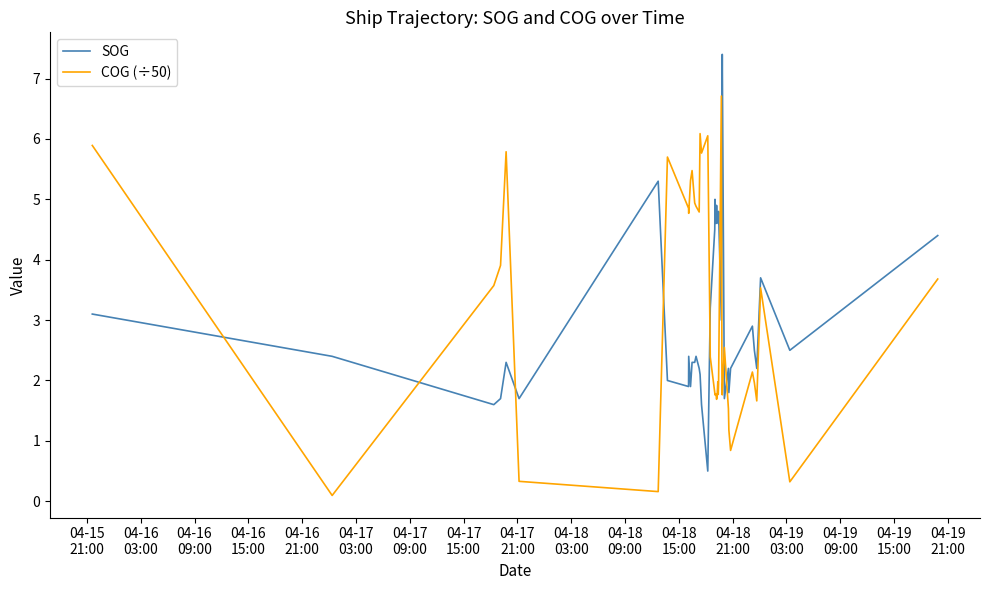

True or false: COG (÷50) and SOG cross at least once.

True